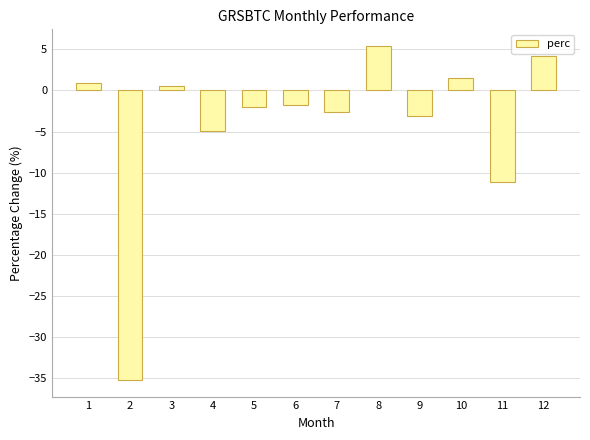

Which category has the lowest value across all series?

2